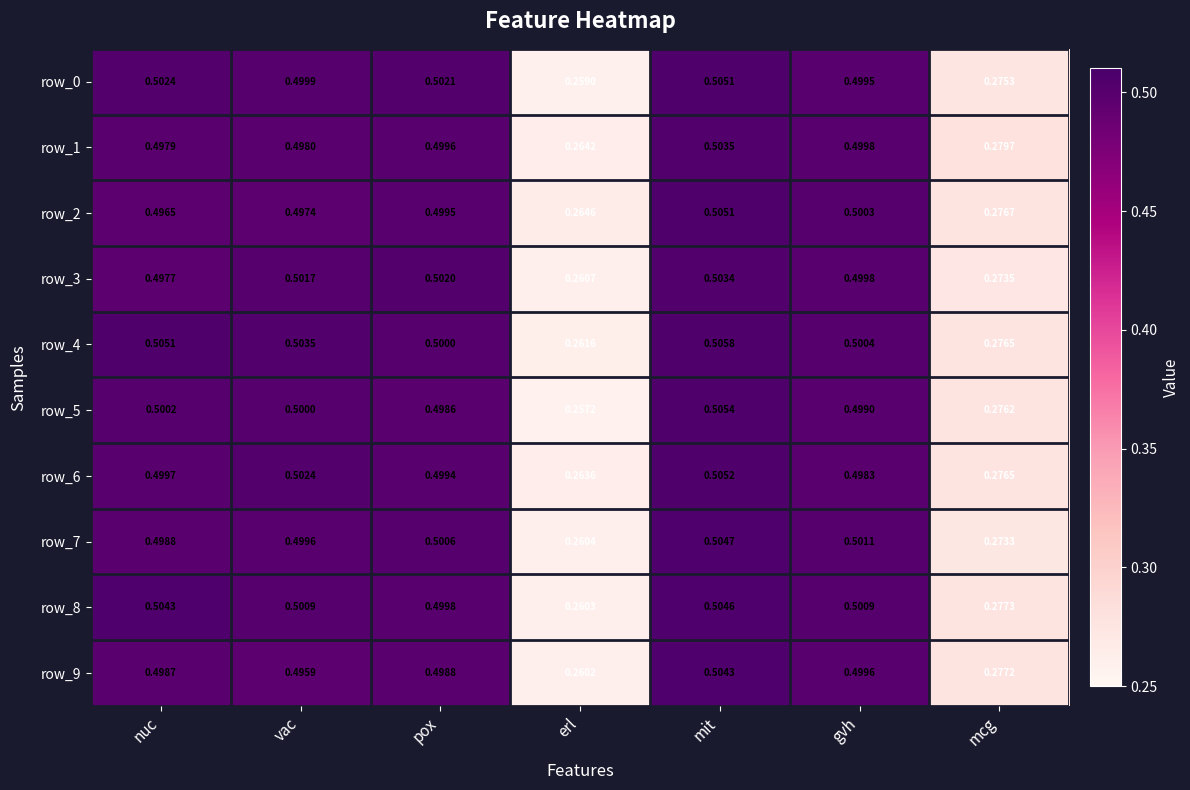

Which category has the lowest value in the row_8 series?

erl